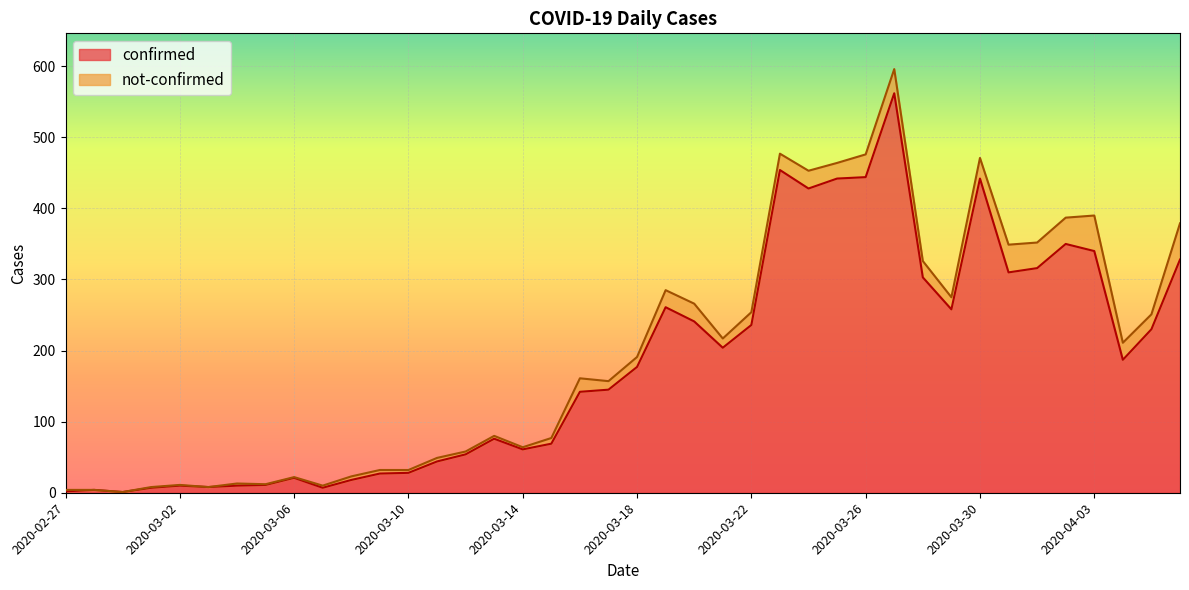

Does the chart display data point markers on the line(s)?

No